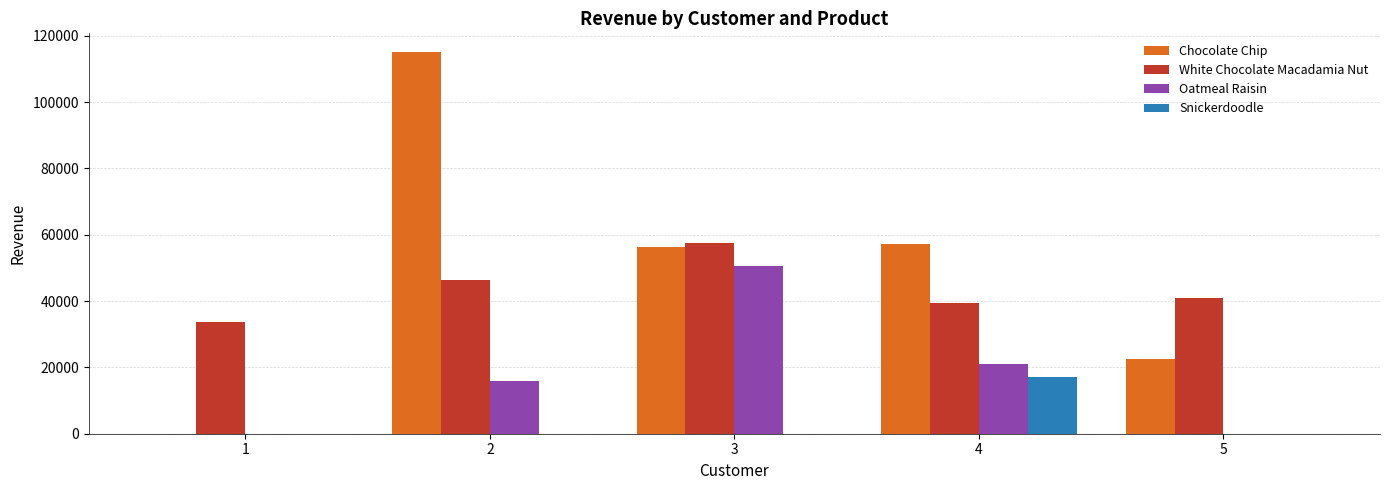

Reading left to right, what are all the values shown in this chart?

Chocolate Chip: 1=0.0	2=114990.0	3=56350.0	4=57320.0	5=22462.5
White Chocolate Macadamia Nut: 1=33756.0	2=46257.0	3=57504.0	4=39330.0	5=40980.0
Oatmeal Raisin: 1=0.0	2=15997.5	3=50495.0	4=21097.5	5=0.0
Snickerdoodle: 1=0.0	2=0.0	3=0.0	4=16974.0	5=0.0